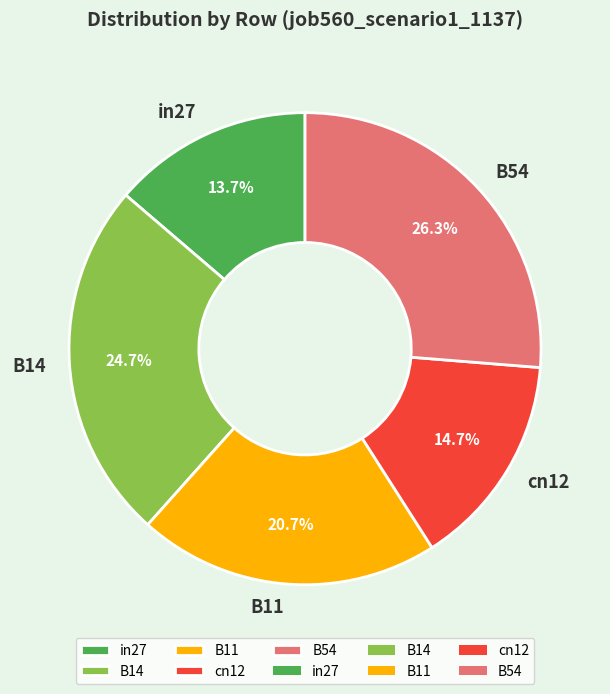

Which slice is the largest?

B54